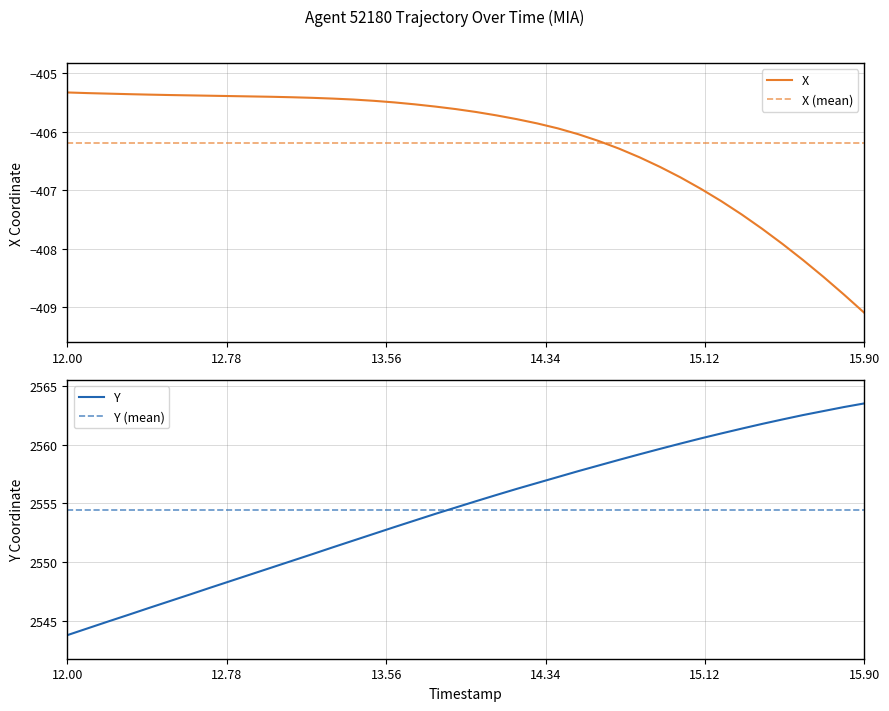

Is this an area chart (filled region under the line)?

No